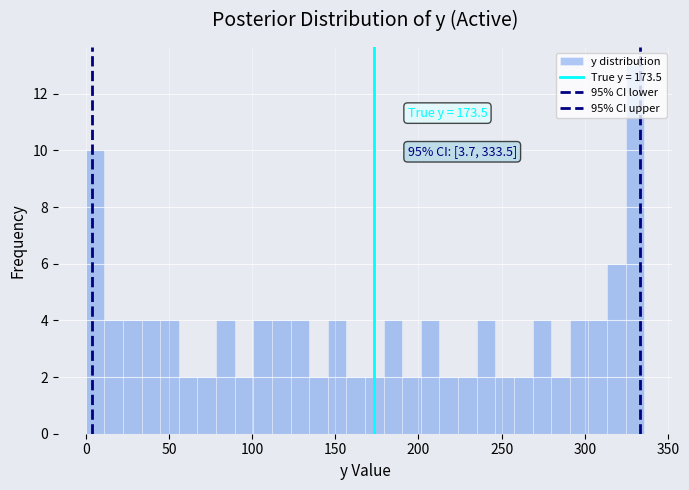

Read against the x-axis, roughly where is the centre of the tallest bar?

330